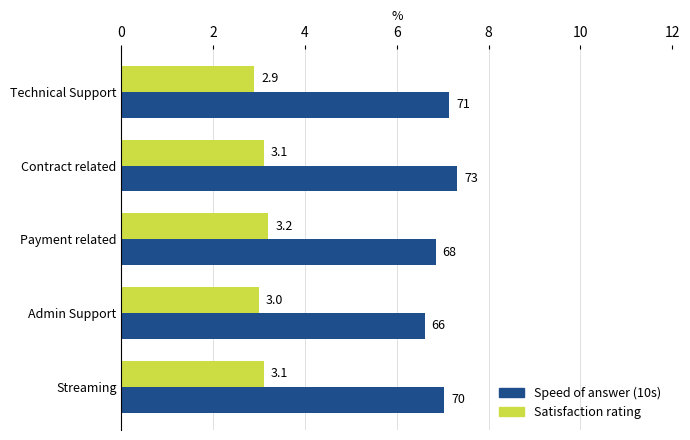

Rank the series at Admin Support from highest to lowest value.

Speed of answer (10s), Satisfaction rating